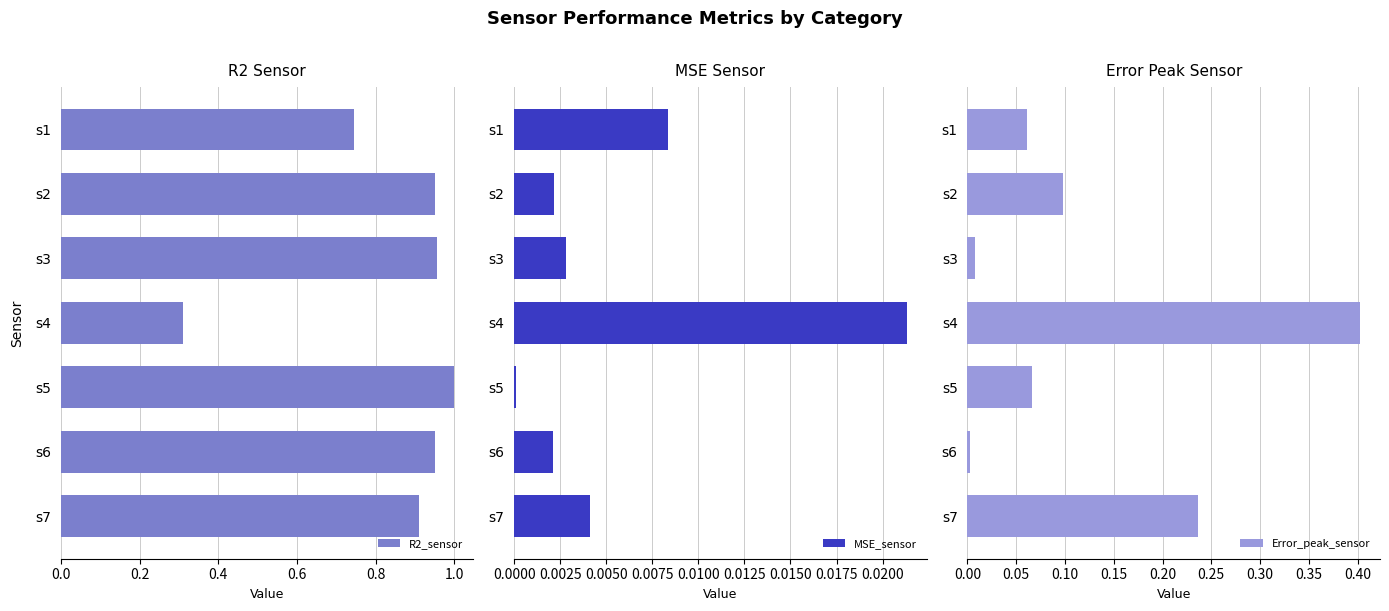

How many categories are shown in the chart?

7